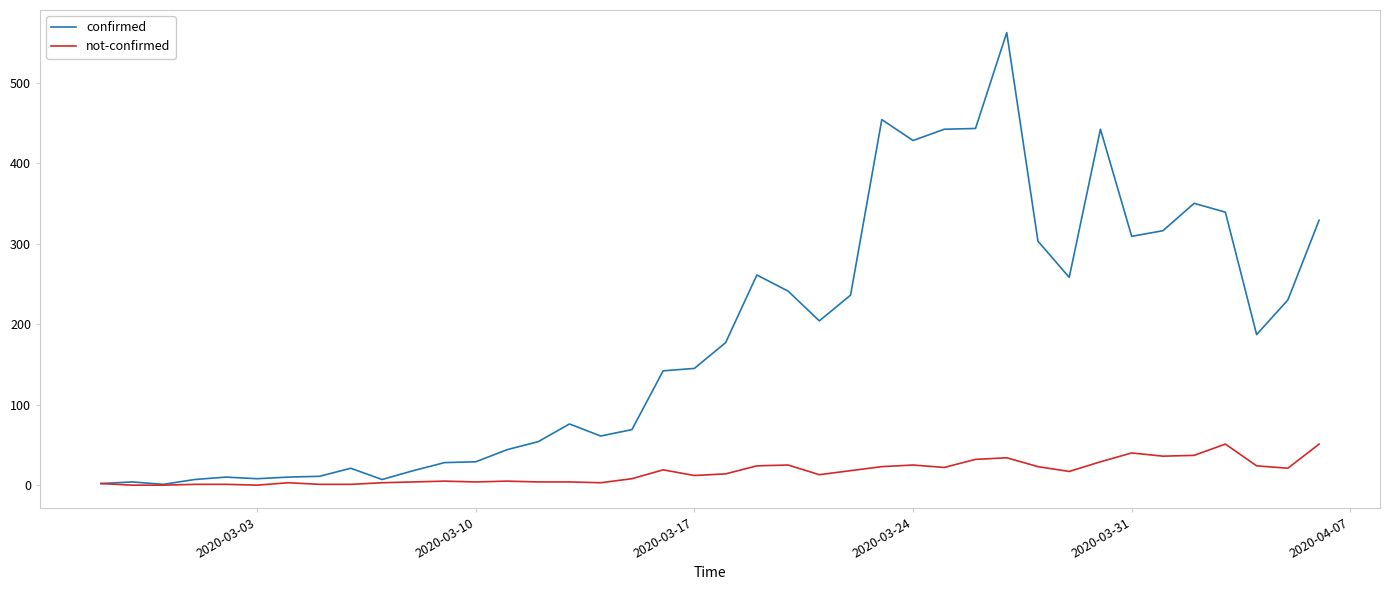

List the series in order of their peak value, highest first.

confirmed, not-confirmed